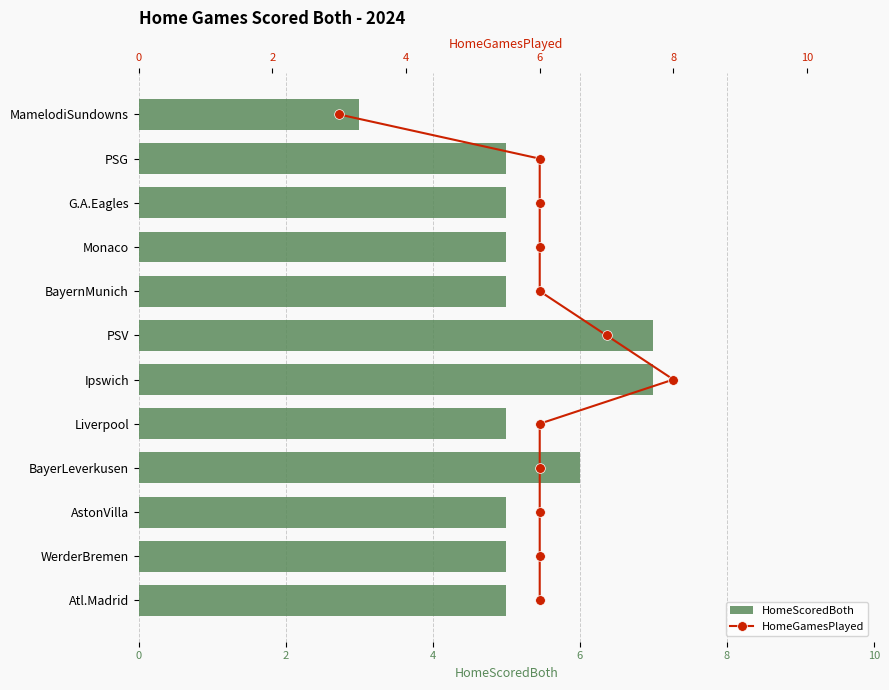

The HomeGamesPlayed series shows -5 at 0. True or false?

False